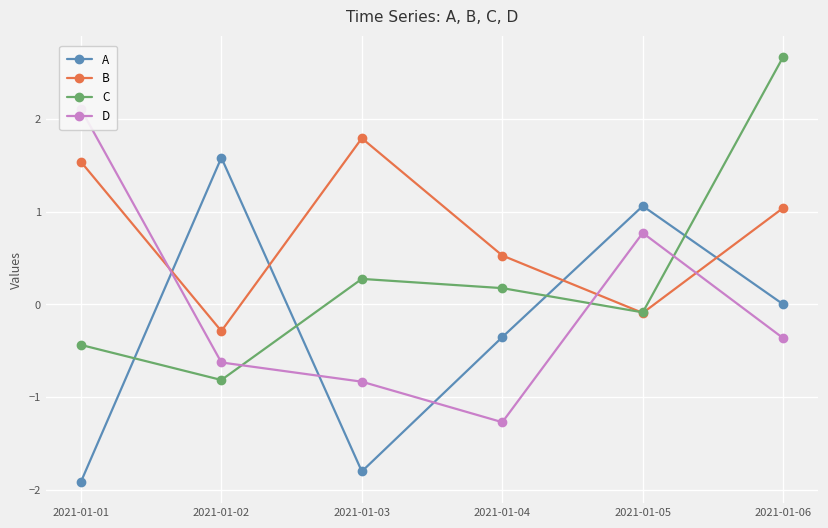

After their last crossing, which series has the higher values: A or B?

B